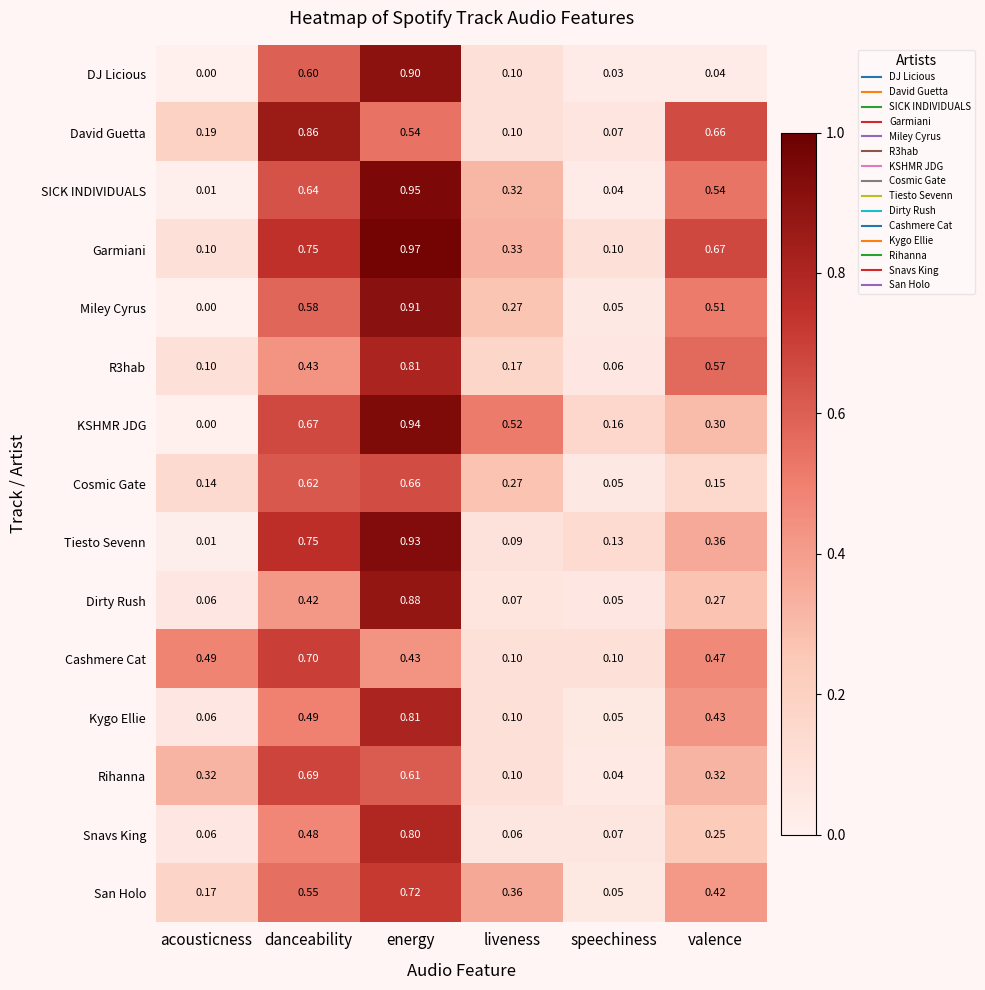

Which series has the largest total across all categories?

Garmiani